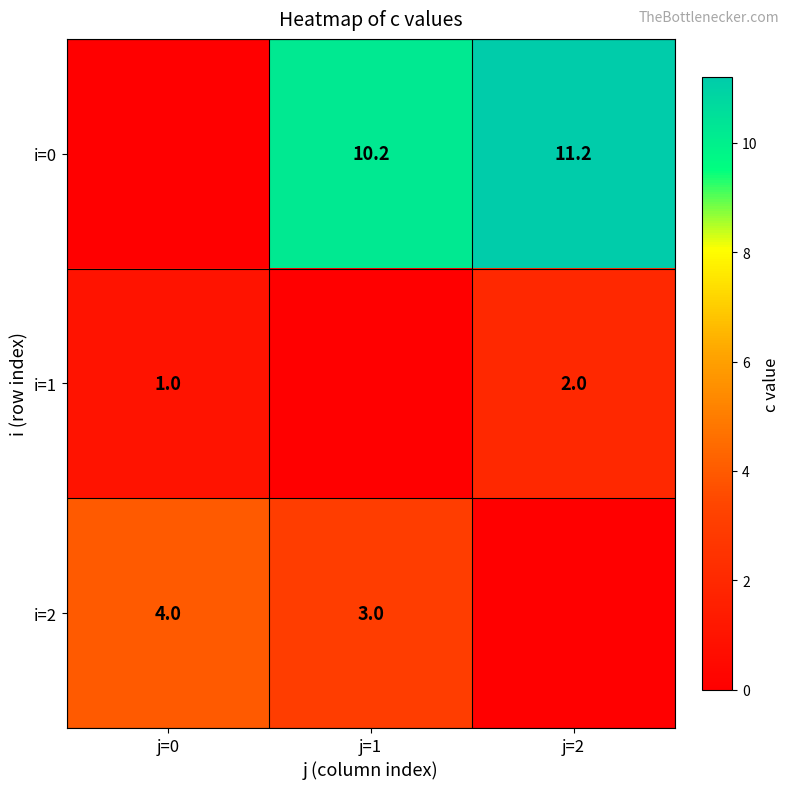

The i=1 series shows 3.4 at j=2. True or false?

False